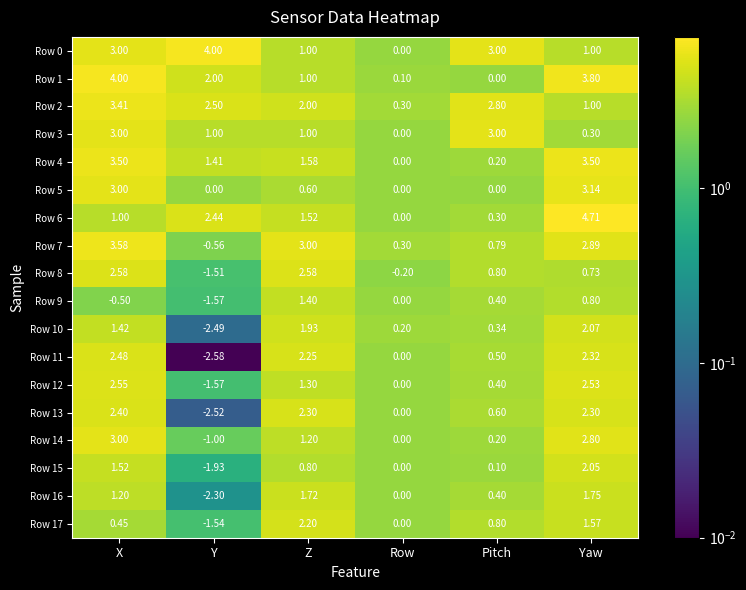

Which series changed the most between Z and Pitch?

Row 7